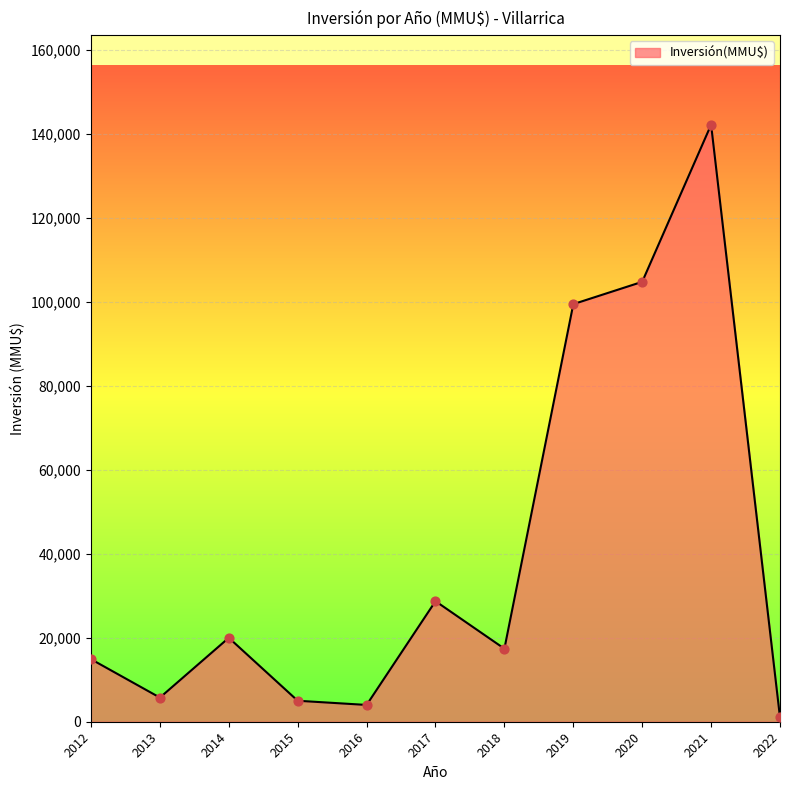

What is the change in value from 2015 to 2020?

+99810